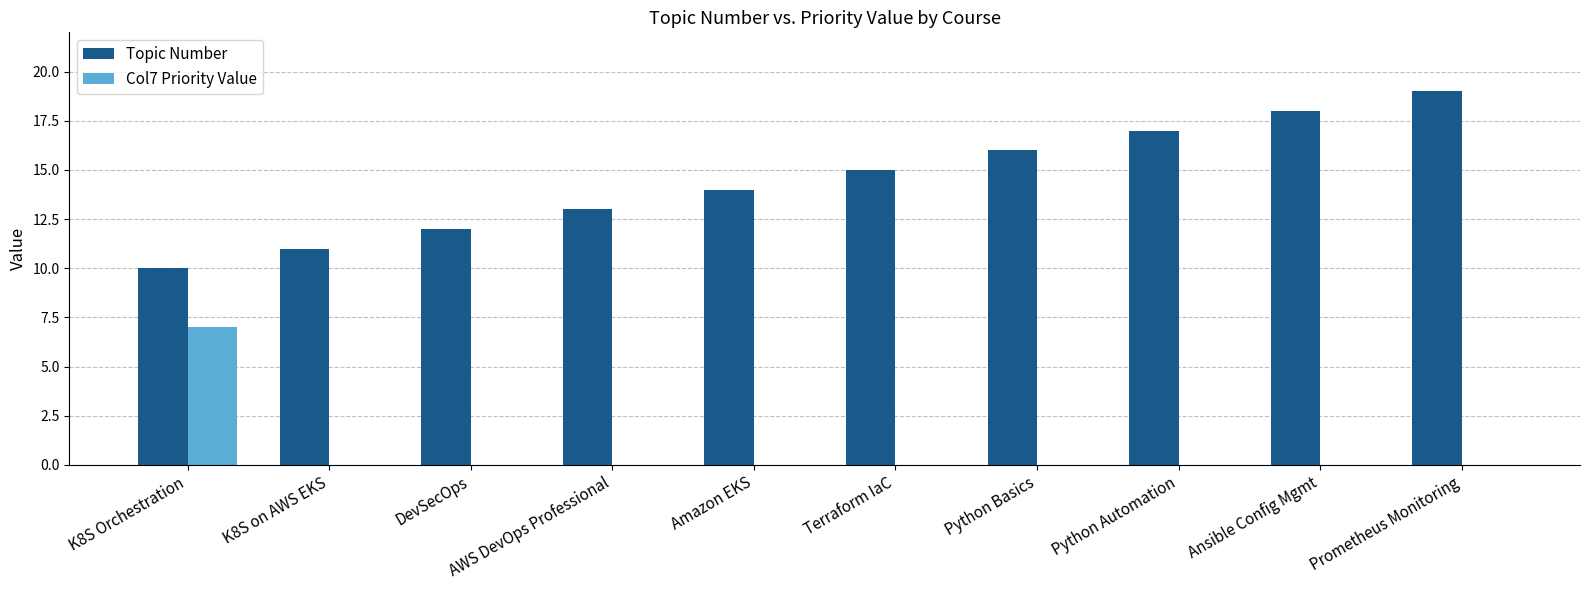

Reading left to right, extract all data points from this chart.

Topic Number: K8S Orchestration=10	K8S on AWS EKS=11	DevSecOps=12	AWS DevOps Professional=13	Amazon EKS=14	Terraform IaC=15	Python Basics=16	Python Automation=17	Ansible Config Mgmt=18	Prometheus Monitoring=19
Col7 Priority Value: K8S Orchestration=7	K8S on AWS EKS=0	DevSecOps=0	AWS DevOps Professional=0	Amazon EKS=0	Terraform IaC=0	Python Basics=0	Python Automation=0	Ansible Config Mgmt=0	Prometheus Monitoring=0